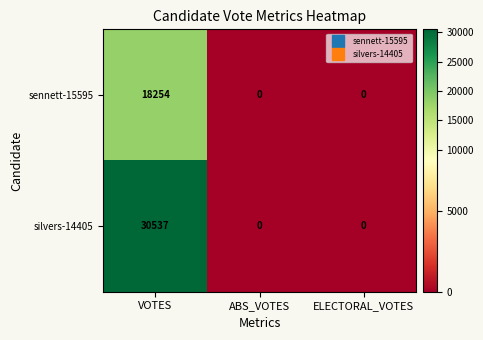

Rank the series by their maximum value, from lowest to highest.

sennett-15595, silvers-14405